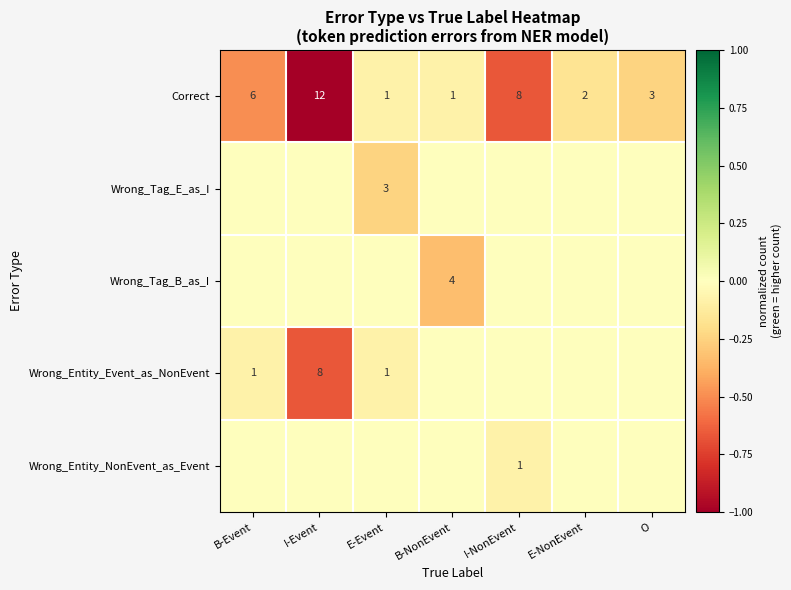

The Correct series shows 8 at B-Event. True or false?

False